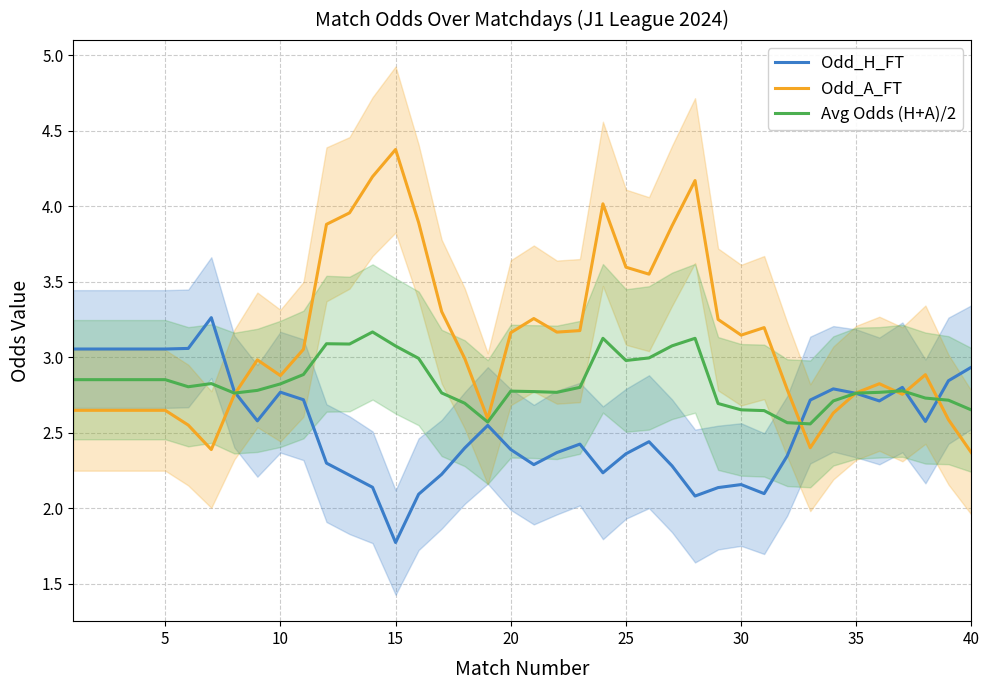

Rank the series by their average value, from highest to lowest.

Odd_A_FT, Avg Odds (H+A)/2, Odd_H_FT